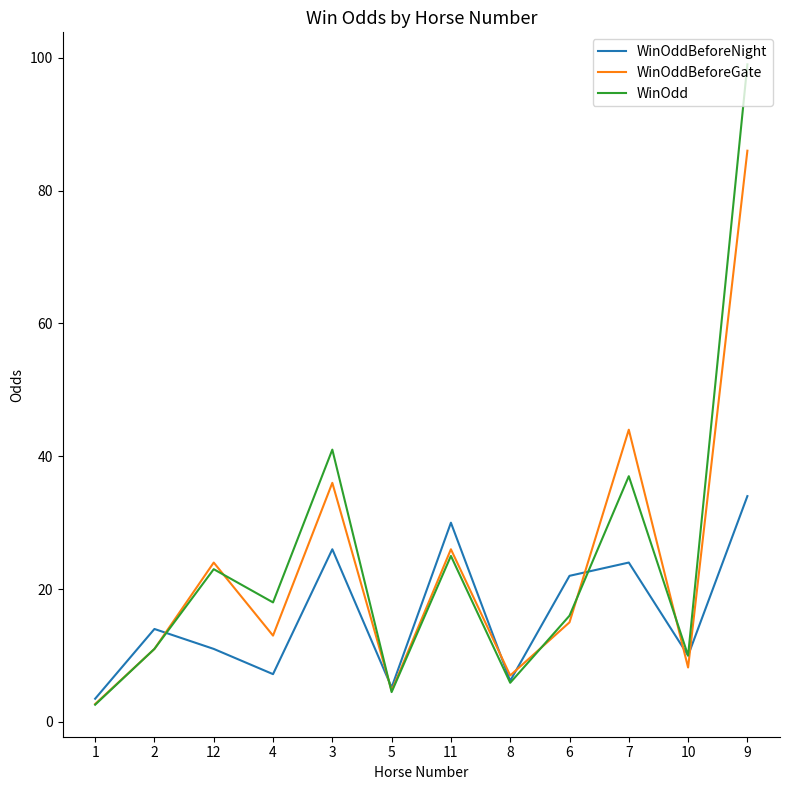

Is the value of WinOdd at 2 greater than the value of WinOddBeforeNight at 1?

Yes